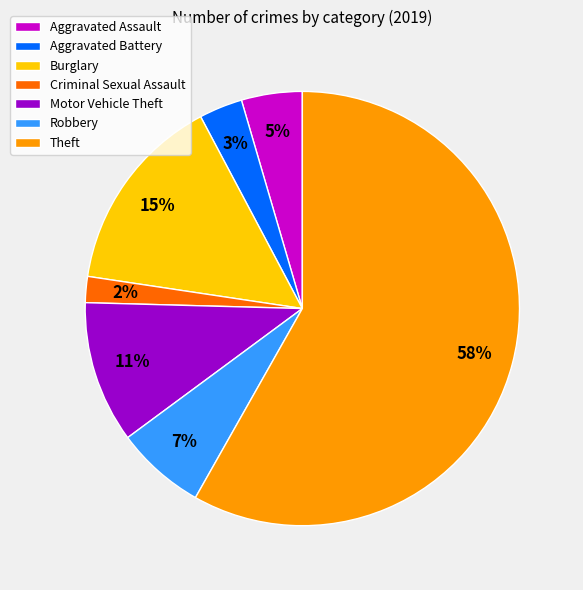

Which slice is the largest?

Theft